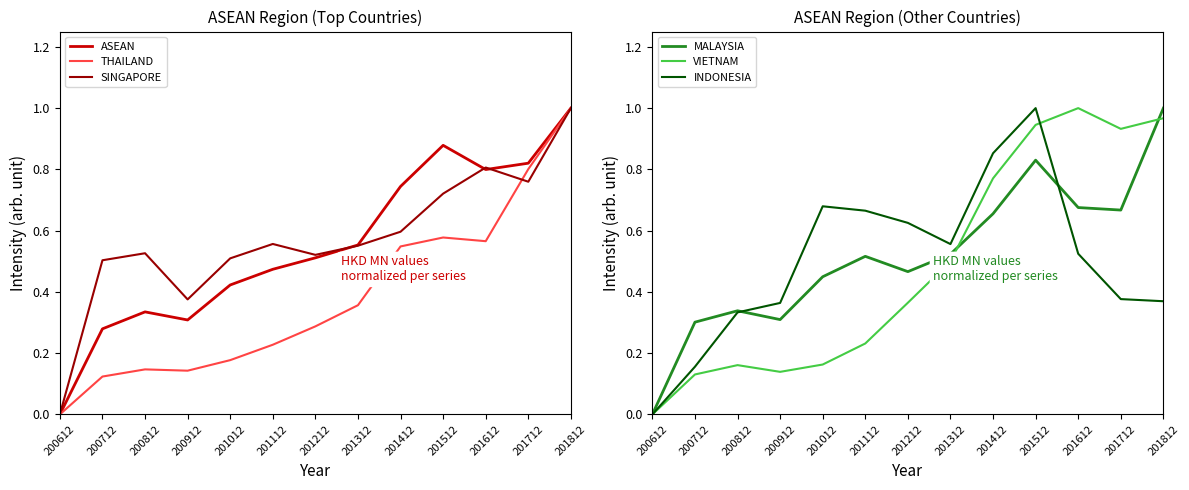

What is the difference between the highest and lowest values at 201212?

0.3